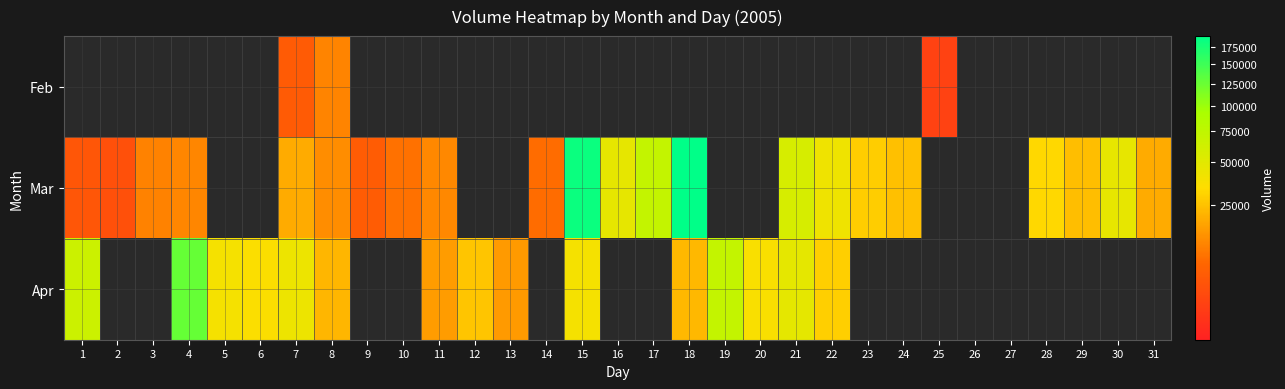

Reading left to right, list all the values displayed in this chart.

Feb: 1=0	2=0	3=0	4=0	5=0	6=0	7=4097	8=10478	9=0	10=0	11=0	12=0	13=0	14=0	15=0	16=0	17=0	18=0	19=0	20=0	21=0	22=0	23=0	24=0	25=931	26=0	27=0	28=0	29=0	30=0	31=0
Mar: 1=3085	2=2386	3=10412	4=10862	5=0	6=0	7=18757	8=12422	9=4267	10=7580	11=11173	12=0	13=0	14=6870	15=183015	16=47248	17=71391	18=191599	19=0	20=0	21=57672	22=41850	23=28372	24=24269	25=0	26=0	27=0	28=31965	29=23920	30=46514	31=18747
Apr: 1=64880	2=0	3=0	4=127505	5=38861	6=35261	7=43396	8=22077	9=0	10=0	11=15546	12=26021	13=15023	14=0	15=39227	16=0	17=0	18=22285	19=71072	20=36609	21=48468	22=29128	23=0	24=0	25=0	26=0	27=0	28=0	29=0	30=0	31=0